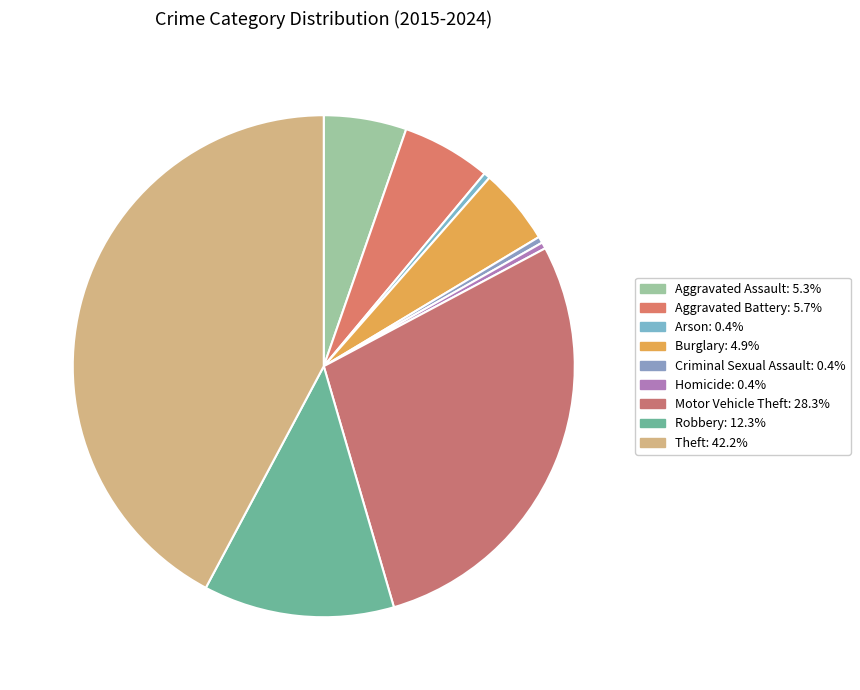

What percentage is the Theft slice, to the nearest percent?

42%